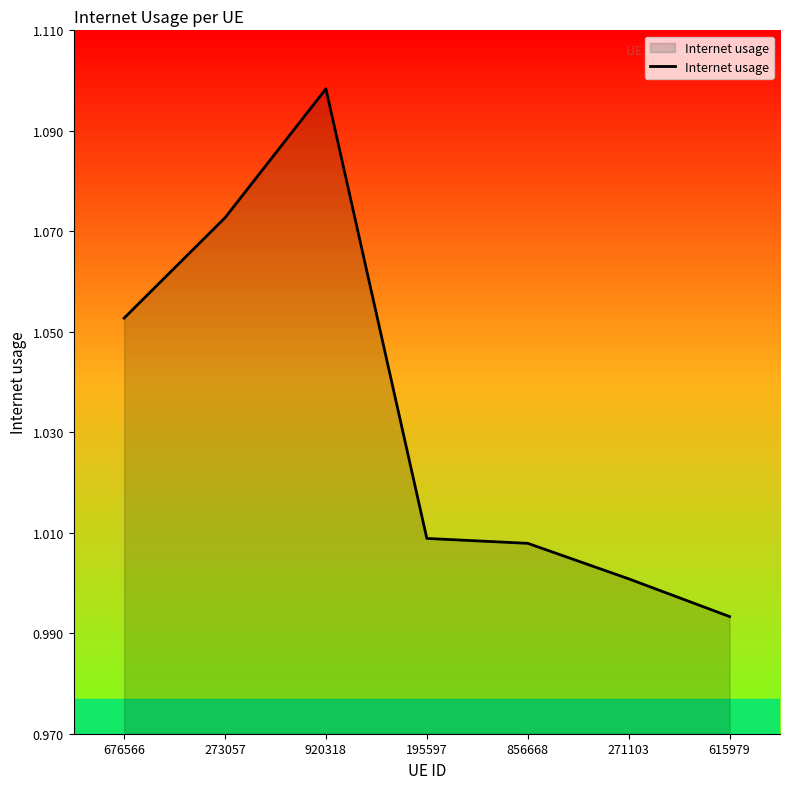

At which category does the data reach its first local peak?

920318